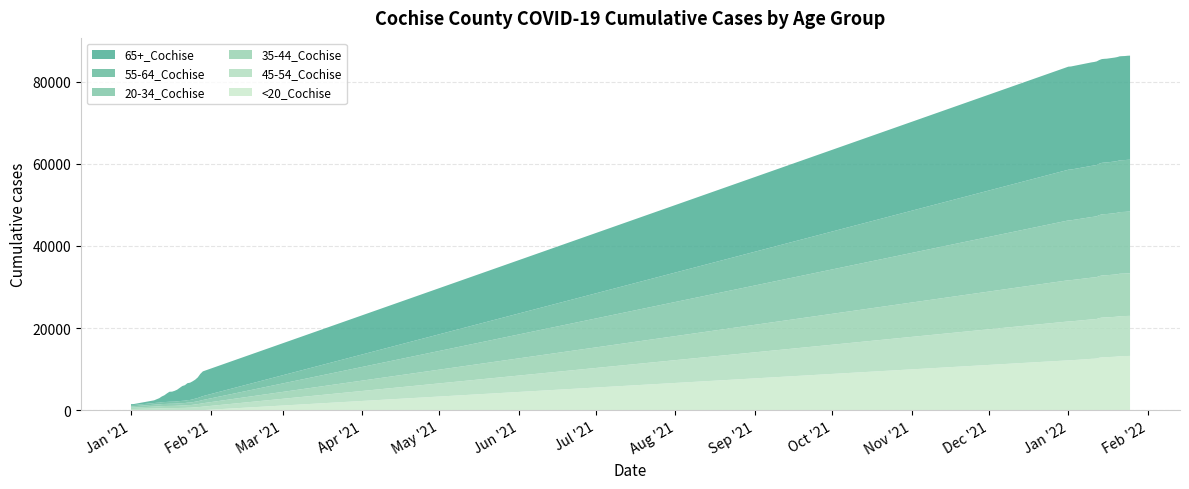

Reading left to right, extract all data points from this chart.

65+_Cochise: 1/1/2021=229	1/2/2021=231	1/10/2021=666	1/11/2021=864	1/12/2021=1082	1/13/2021=1398	1/14/2021=1651	1/15/2021=2077	1/16/2021=2437	1/17/2021=2452	1/18/2021=2629	1/19/2021=2850	1/20/2021=3231	1/21/2021=3611	1/22/2021=3778	1/23/2021=4137	1/24/2021=4211	1/25/2021=4403	1/26/2021=4623	1/27/2021=5012	1/28/2021=5646	1/29/2021=6034	1/1/2022=25110	1/2/2022=25111	1/10/2022=25217	1/11/2022=25223	1/12/2022=25235	1/13/2022=25259	1/14/2022=25276	1/15/2022=25281	1/16/2022=25285	1/17/2022=25296	1/18/2022=25305	1/19/2022=25316	1/20/2022=25327	1/21/2022=25343	1/22/2022=25346	1/23/2022=25350	1/24/2022=25355	1/25/2022=25358
55-64_Cochise: 1/1/2021=289	1/2/2021=292	1/10/2021=402	1/11/2021=421	1/12/2021=431	1/13/2021=458	1/14/2021=469	1/15/2021=480	1/16/2021=492	1/17/2021=493	1/18/2021=502	1/19/2021=519	1/20/2021=542	1/21/2021=565	1/22/2021=574	1/23/2021=609	1/24/2021=630	1/25/2021=680	1/26/2021=739	1/27/2021=787	1/28/2021=868	1/29/2021=943	1/1/2022=12353	1/2/2022=12360	1/10/2022=12468	1/11/2022=12479	1/12/2022=12499	1/13/2022=12525	1/14/2022=12555	1/15/2022=12556	1/16/2022=12563	1/17/2022=12579	1/18/2022=12589	1/19/2022=12594	1/20/2022=12608	1/21/2022=12620	1/22/2022=12622	1/23/2022=12622	1/24/2022=12632	1/25/2022=12633
20-34_Cochise: 1/1/2021=340	1/2/2021=341	1/10/2021=458	1/11/2021=470	1/12/2021=477	1/13/2021=497	1/14/2021=502	1/15/2021=507	1/16/2021=523	1/17/2021=526	1/18/2021=529	1/19/2021=548	1/20/2021=560	1/21/2021=566	1/22/2021=581	1/23/2021=607	1/24/2021=617	1/25/2021=643	1/26/2021=667	1/27/2021=695	1/28/2021=748	1/29/2021=791	1/1/2022=14578	1/2/2022=14584	1/10/2022=14769	1/11/2022=14796	1/12/2022=14824	1/13/2022=14861	1/14/2022=14893	1/15/2022=14905	1/16/2022=14910	1/17/2022=14920	1/18/2022=14935	1/19/2022=14957	1/20/2022=14973	1/21/2022=15008	1/22/2022=15020	1/23/2022=15032	1/24/2022=15047	1/25/2022=15052
35-44_Cochise: 1/1/2021=326	1/2/2021=329	1/10/2021=465	1/11/2021=480	1/12/2021=488	1/13/2021=523	1/14/2021=531	1/15/2021=538	1/16/2021=543	1/17/2021=544	1/18/2021=549	1/19/2021=561	1/20/2021=576	1/21/2021=591	1/22/2021=599	1/23/2021=634	1/24/2021=639	1/25/2021=662	1/26/2021=706	1/27/2021=744	1/28/2021=785	1/29/2021=832	1/1/2022=10040	1/2/2022=10047	1/10/2022=10169	1/11/2022=10183	1/12/2022=10197	1/13/2022=10229	1/14/2022=10263	1/15/2022=10270	1/16/2022=10274	1/17/2022=10286	1/18/2022=10299	1/19/2022=10308	1/20/2022=10325	1/21/2022=10346	1/22/2022=10352	1/23/2022=10353	1/24/2022=10359	1/25/2022=10363
45-54_Cochise: 1/1/2021=284	1/2/2021=288	1/10/2021=396	1/11/2021=420	1/12/2021=428	1/13/2021=452	1/14/2021=466	1/15/2021=476	1/16/2021=485	1/17/2021=488	1/18/2021=495	1/19/2021=512	1/20/2021=528	1/21/2021=540	1/22/2021=548	1/23/2021=584	1/24/2021=590	1/25/2021=632	1/26/2021=681	1/27/2021=725	1/28/2021=778	1/29/2021=845	1/1/2022=9476	1/2/2022=9479	1/10/2022=9609	1/11/2022=9618	1/12/2022=9631	1/13/2022=9658	1/14/2022=9680	1/15/2022=9685	1/16/2022=9692	1/17/2022=9701	1/18/2022=9713	1/19/2022=9721	1/20/2022=9728	1/21/2022=9747	1/22/2022=9751	1/23/2022=9753	1/24/2022=9758	1/25/2022=9761
<20_Cochise: 1/1/2021=3	1/2/2021=3	1/10/2021=5	1/11/2021=5	1/12/2021=6	1/13/2021=6	1/14/2021=6	1/15/2021=6	1/16/2021=6	1/17/2021=6	1/18/2021=6	1/19/2021=6	1/20/2021=7	1/21/2021=7	1/22/2021=7	1/23/2021=7	1/24/2021=7	1/25/2021=7	1/26/2021=8	1/27/2021=8	1/28/2021=8	1/29/2021=8	1/1/2022=12136	1/2/2022=12154	1/10/2022=12505	1/11/2022=12531	1/12/2022=12586	1/13/2022=12770	1/14/2022=12867	1/15/2022=12903	1/16/2022=12914	1/17/2022=12947	1/18/2022=12974	1/19/2022=13006	1/20/2022=13063	1/21/2022=13149	1/22/2022=13164	1/23/2022=13172	1/24/2022=13198	1/25/2022=13215